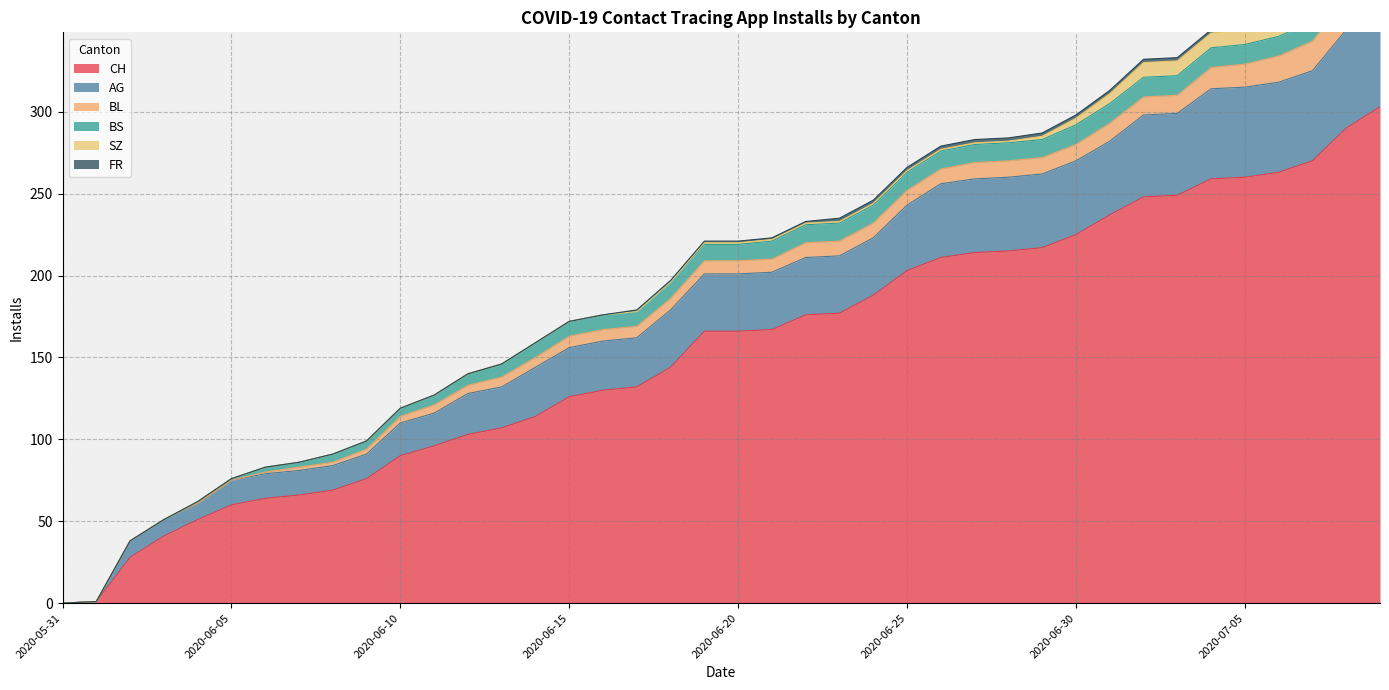

At 2020-06-01, list the series in order from smallest to largest.

AG, BL, BS, SZ, FR, CH